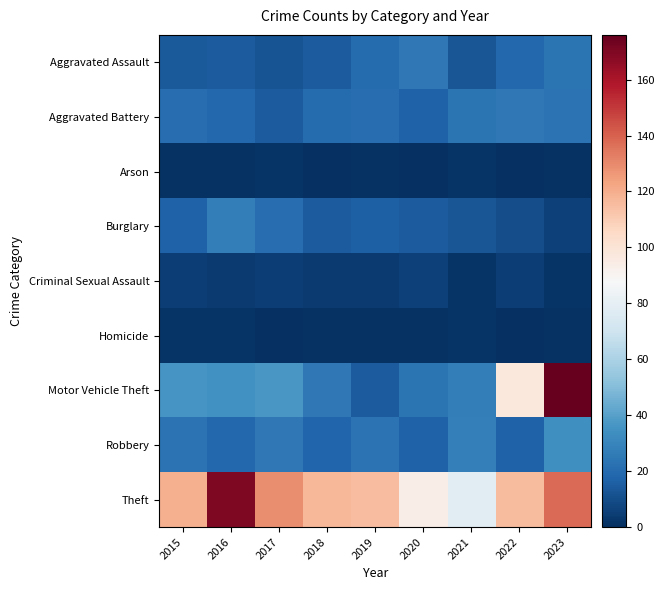

What is the spread (max minus min) of values at 2022?

116